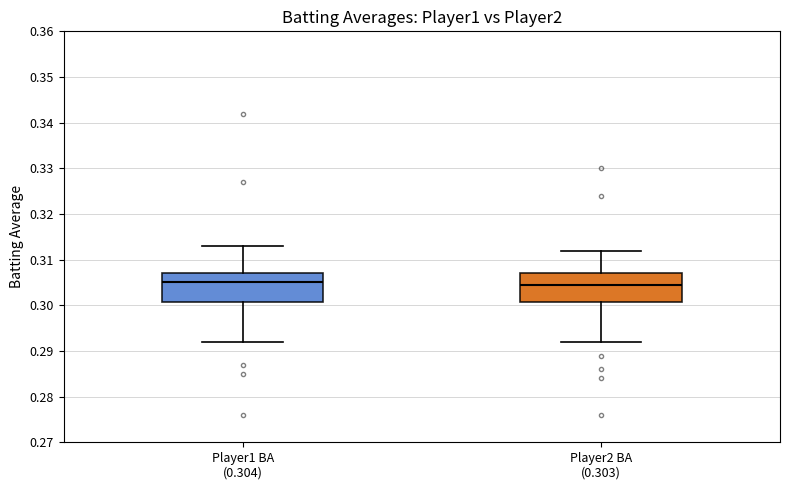

Reading left to right, transcribe this box plot: for each box, give where its median line is, the range the box spans, and where its two whiskers end, as read against the y-axis. The values are not printed on the chart, so give them approximately, as read against the axis.

Player1 BA (0.304): median 0.305, box 0.301 to 0.307, whiskers 0.292 to 0.313
Player2 BA (0.303): median 0.305, box 0.301 to 0.307, whiskers 0.292 to 0.312